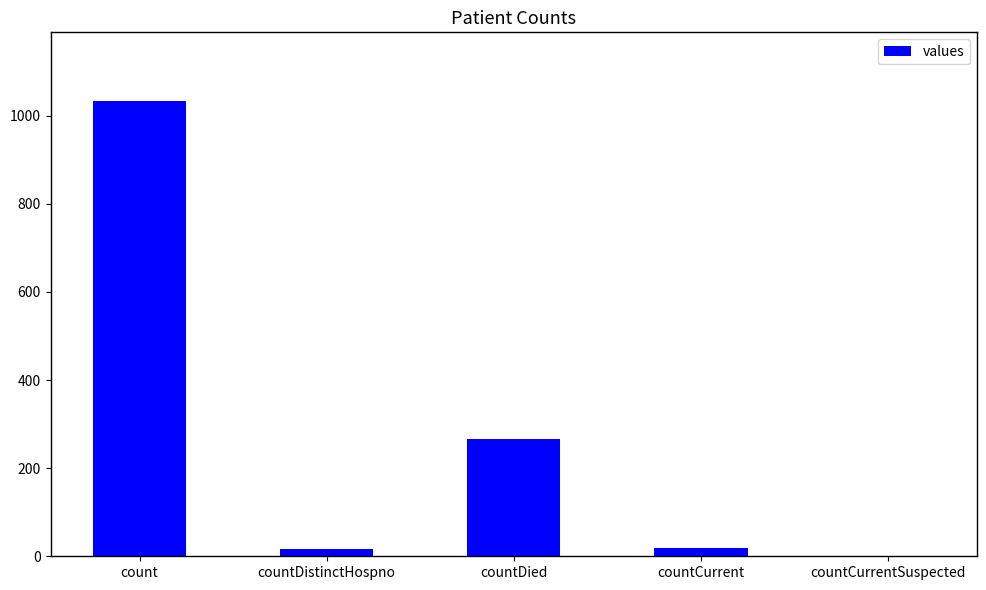

Between count and countCurrent, which is larger?

count